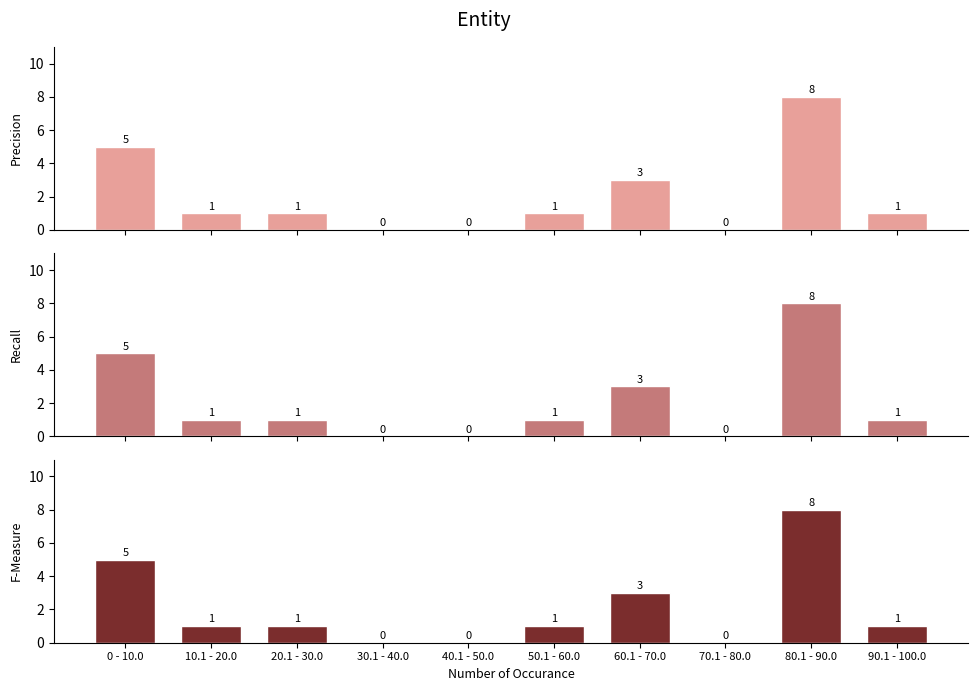

How many values in the Precision series exceed 1?

3